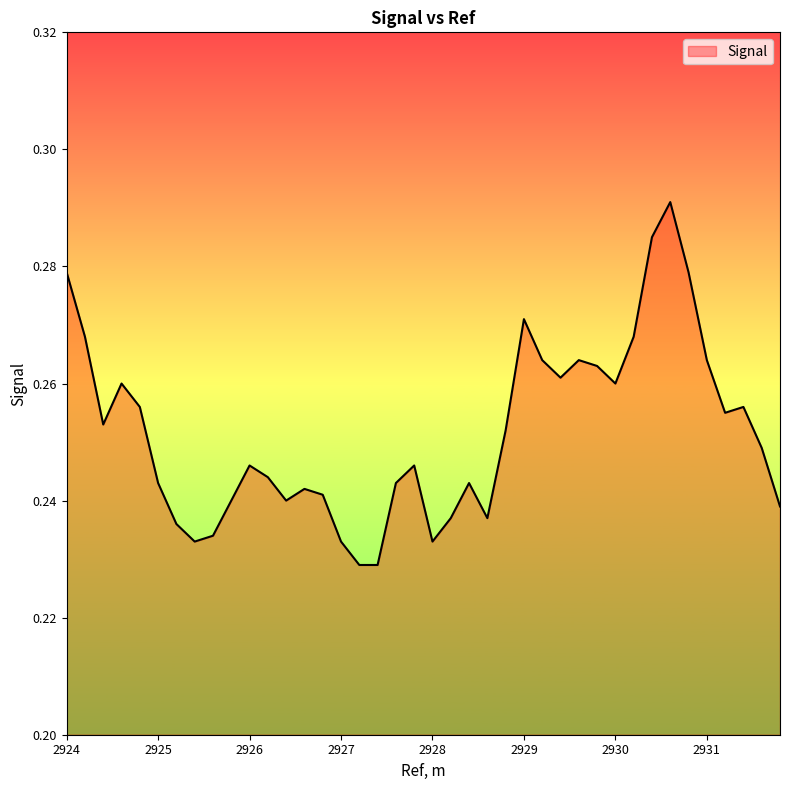

List the labels in order of value, largest first.

2930.60009765625, 2930.39990234375, 2924.0, 2930.80004882813, 2929.0, 2924.19995117188, 2930.19995117188, 2929.19995117188, 2929.60009765625, 2931.0, 2929.80004882813, 2929.39990234375, 2924.60009765625, 2930.0, 2924.80004882813, 2931.39990234375, 2931.19995117188, 2924.39990234375, 2928.80004882813, 2931.60009765625, 2926.0, 2927.80004882813, 2926.19995117188, 2925.0, 2927.60009765625, 2928.39990234375, 2926.60009765625, 2926.80004882813, 2925.80004882813, 2926.39990234375, 2931.80004882813, 2928.19995117188, 2928.60009765625, 2925.19995117188, 2925.60009765625, 2925.39990234375, 2927.0, 2928.0, 2927.19995117188, 2927.39990234375